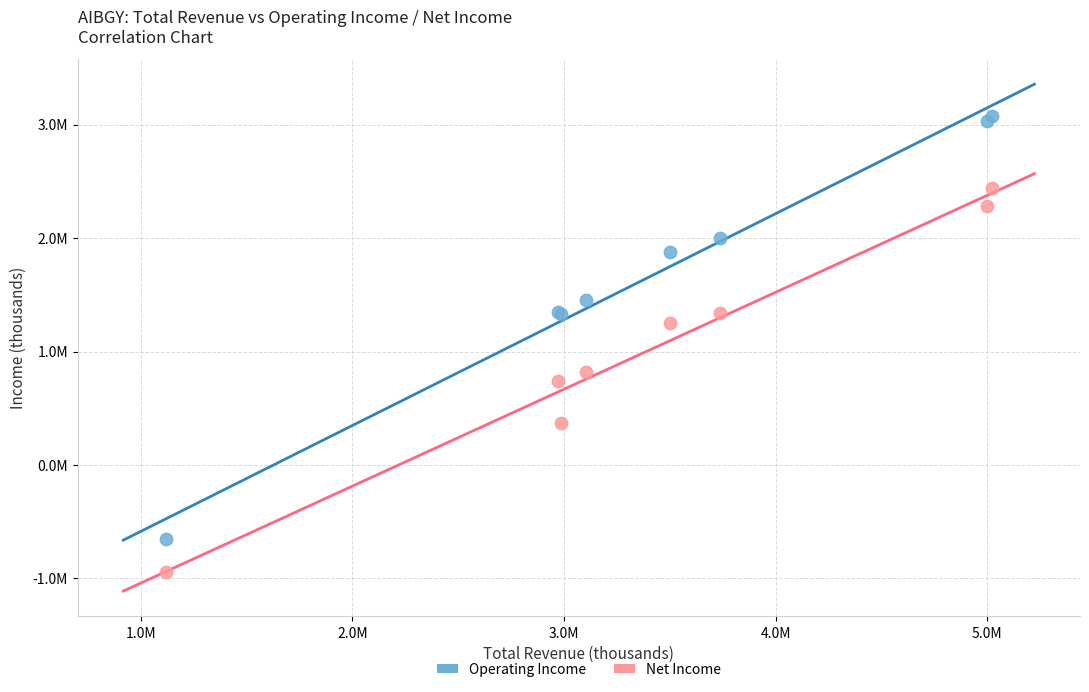

Which series has the largest Y range (max minus min)?

Operating Income